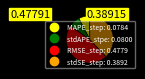

Combined, do stdSE_step and RMSE_step account for over 50%?

Yes